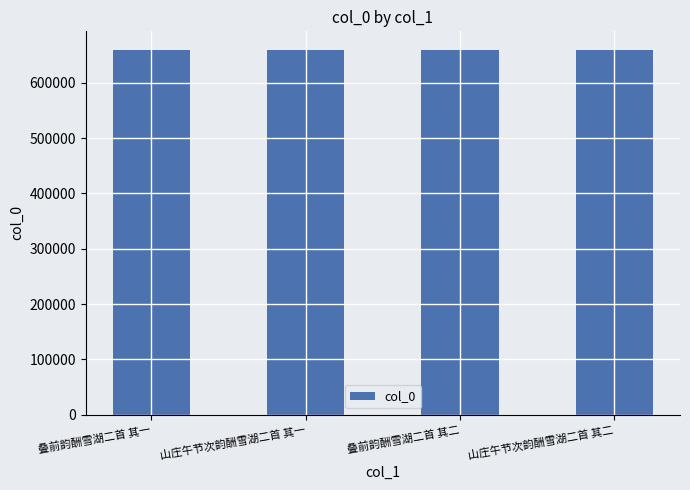

What is the minimum value shown in the chart?

660175